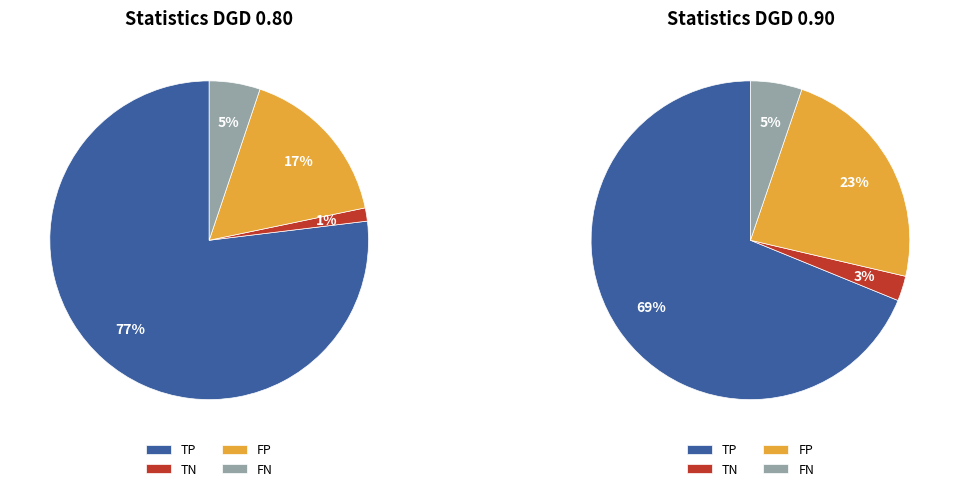

To the nearest percent, what is the difference between the largest and smallest slice percentages?

76%